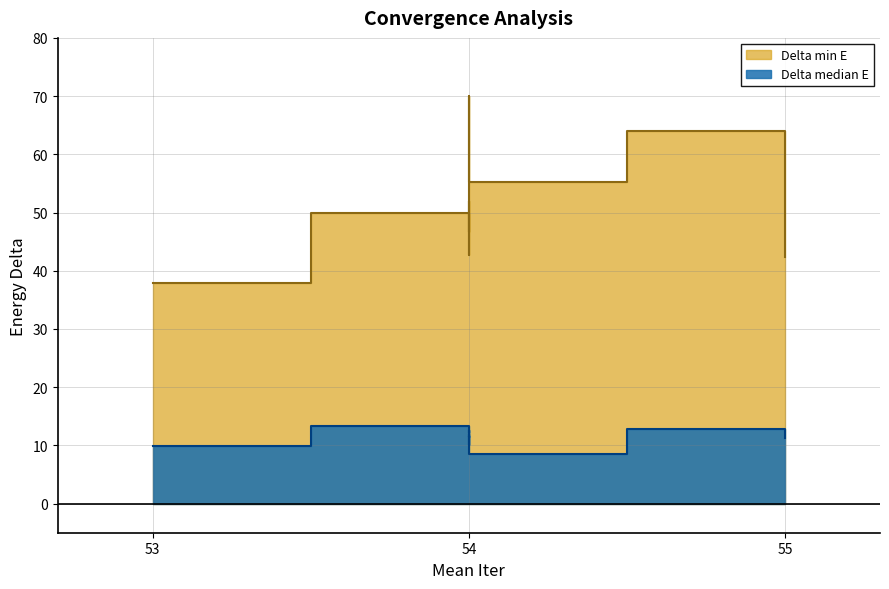

Reading left to right, what are all the values shown in this chart?

Delta min E: 50.0	64.0	52.0	46.6	70.0	42.8	49.7	42.4	50.1	37.9	55.2
Delta median E: 13.3	12.9	12.7	12.2	11.9	11.7	11.4	11.2	10.1	9.9	8.5